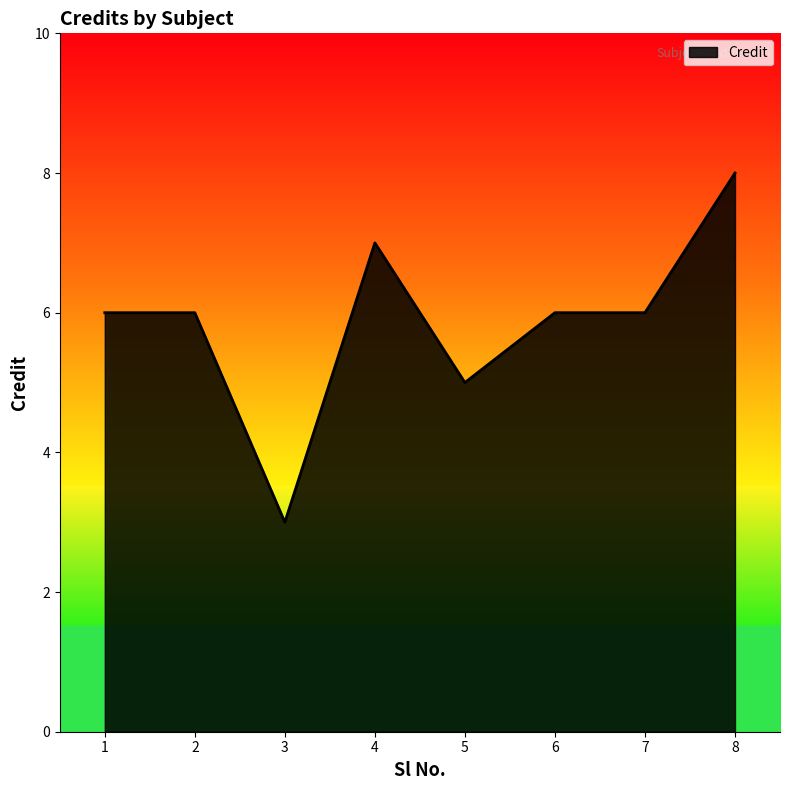

Count the number of categories in the chart.

8